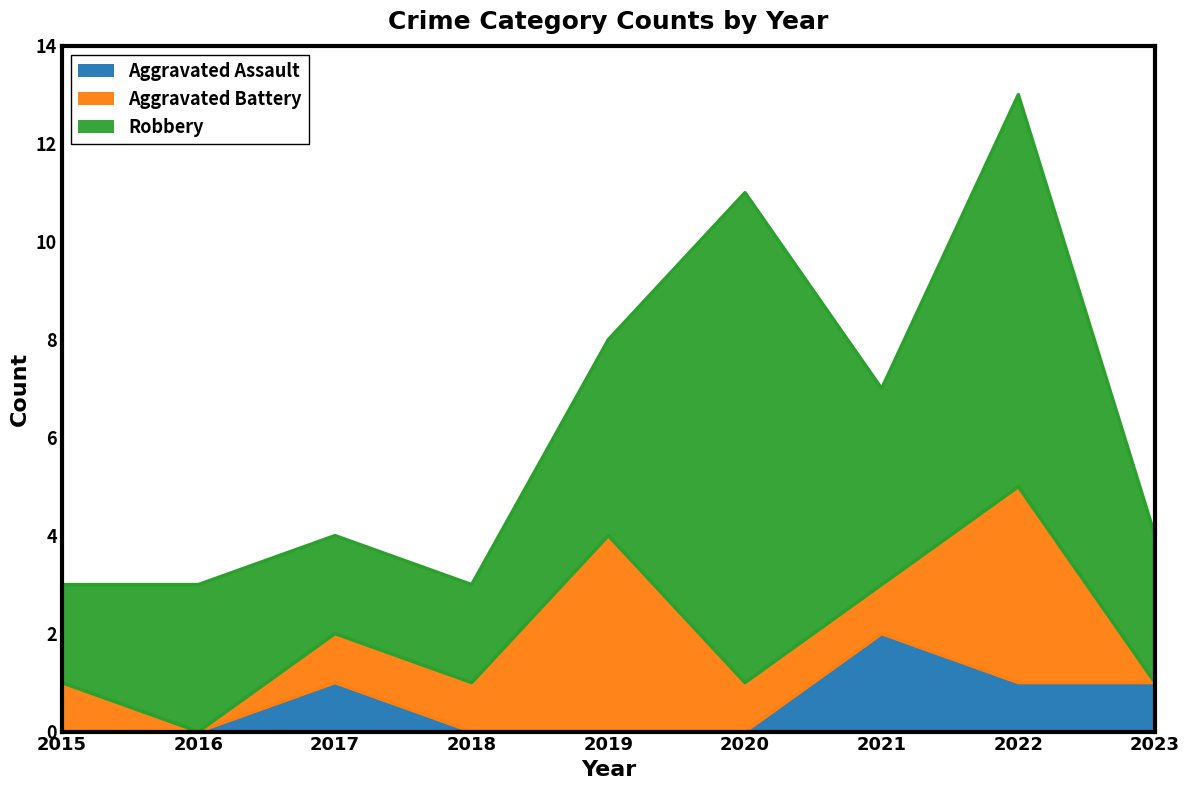

Rank the series at 2017 from lowest to highest value.

Aggravated Assault, Aggravated Battery, Robbery